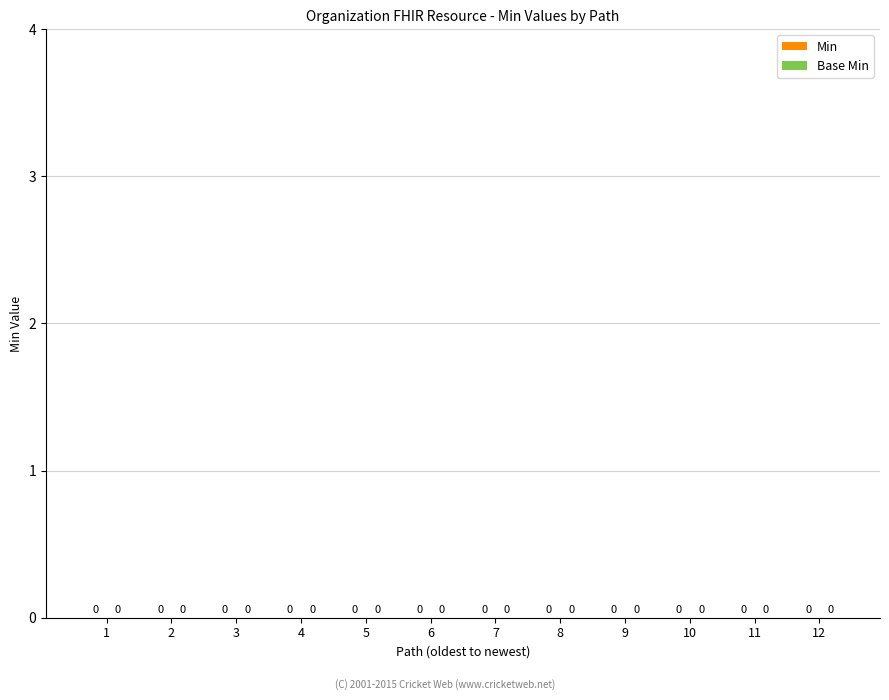

Which series has the largest total across all categories?

Min